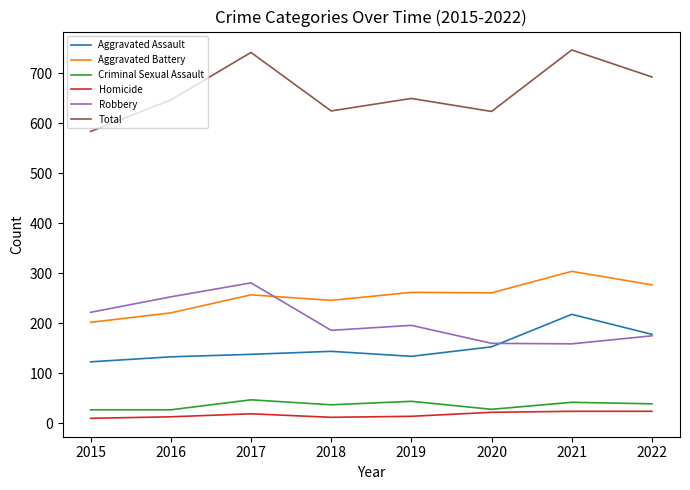

What is the difference between the maximum and minimum values in the Total series?

163